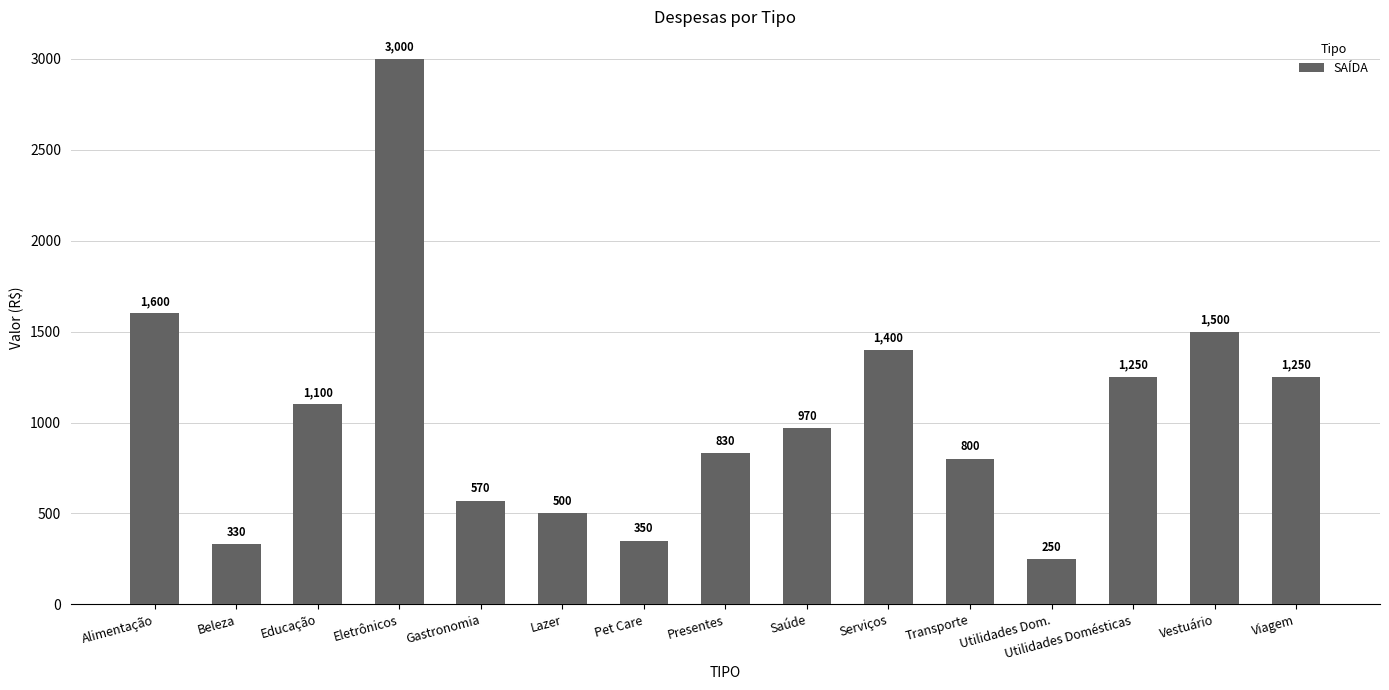

What is the greatest value displayed?

3000